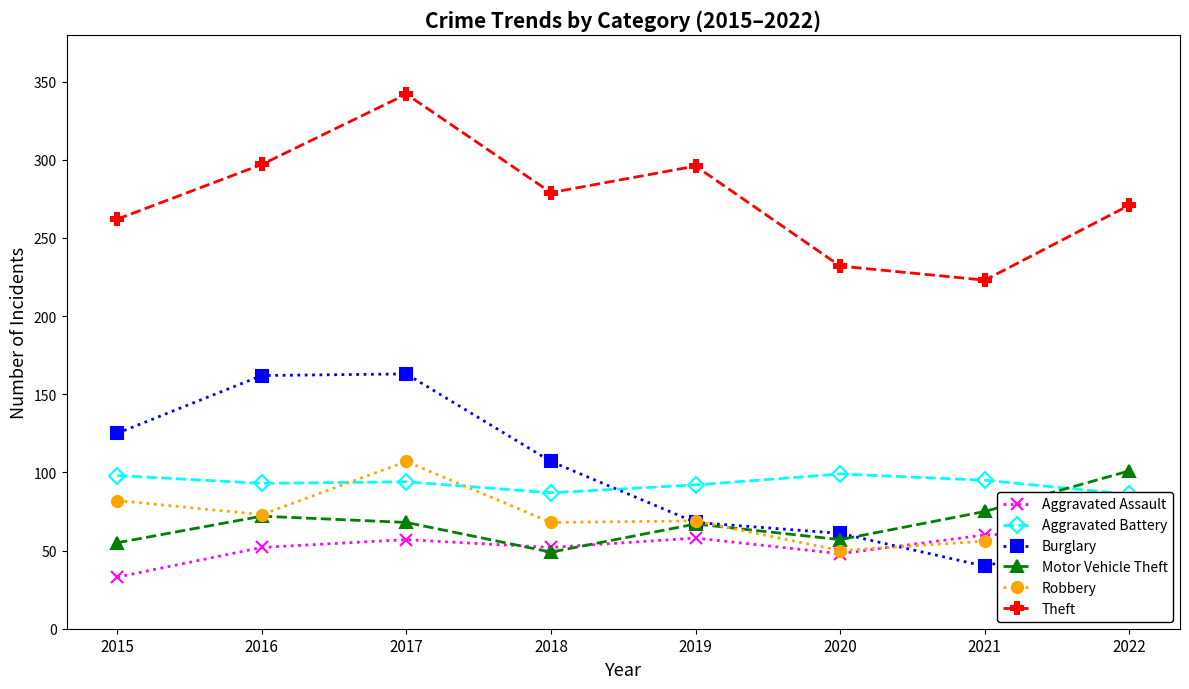

Reading left to right, what are all the values shown in this chart?

Aggravated Assault: 2015=33	2016=52	2017=57	2018=52	2019=58	2020=48	2021=60	2022=63
Aggravated Battery: 2015=98	2016=93	2017=94	2018=87	2019=92	2020=99	2021=95	2022=86
Burglary: 2015=125	2016=162	2017=163	2018=107	2019=68	2020=61	2021=40	2022=63
Motor Vehicle Theft: 2015=55	2016=72	2017=68	2018=49	2019=67	2020=57	2021=75	2022=101
Robbery: 2015=82	2016=73	2017=107	2018=68	2019=69	2020=50	2021=56	2022=64
Theft: 2015=262	2016=297	2017=342	2018=279	2019=296	2020=232	2021=223	2022=271